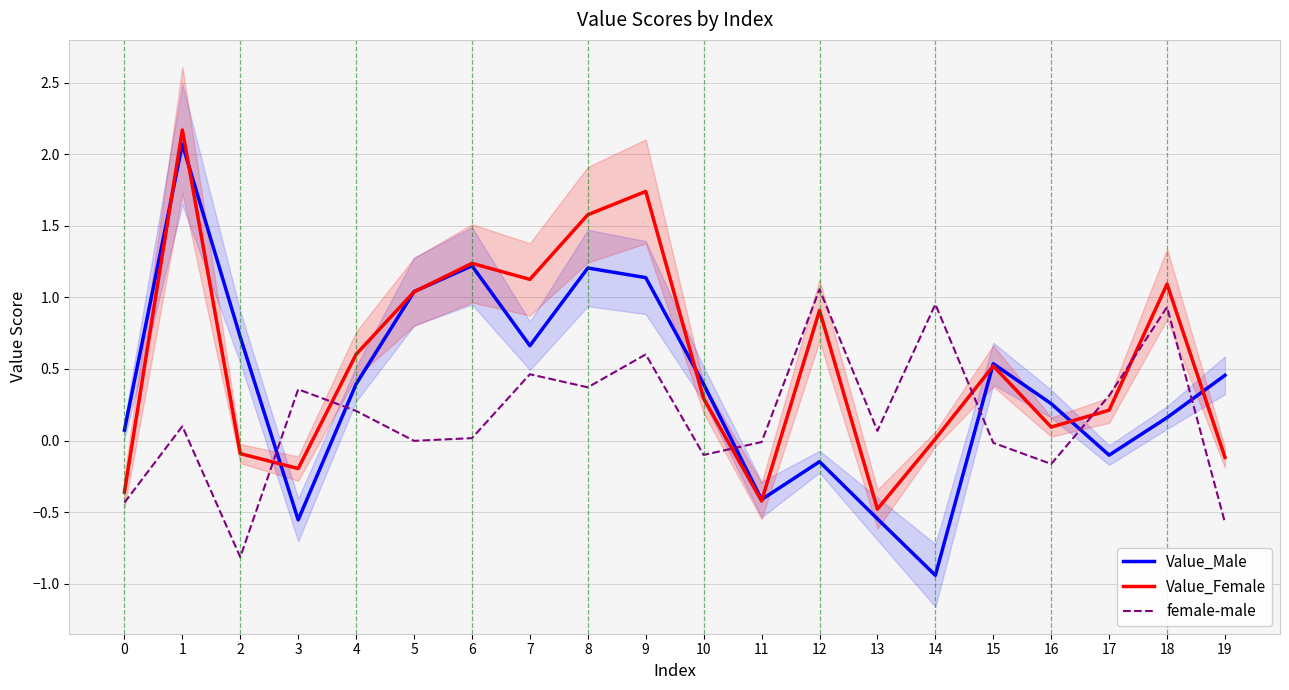

What is the total value across all series at 2?

-0.2